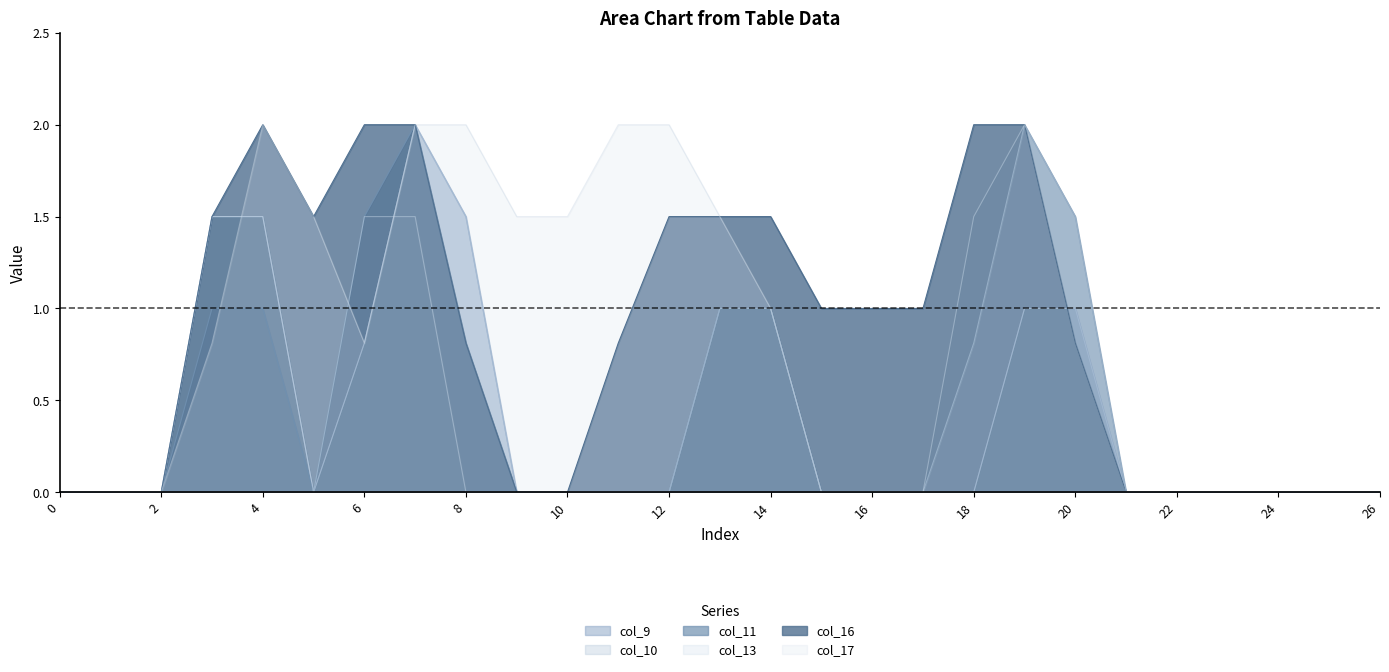

Rank the categories by col_10 value from lowest to highest.

0, 1, 2, 5, 9, 10, 11, 12, 15, 16, 17, 18, 21, 22, 23, 24, 25, 26, 6, 13, 14, 19, 20, 3, 4, 8, 7